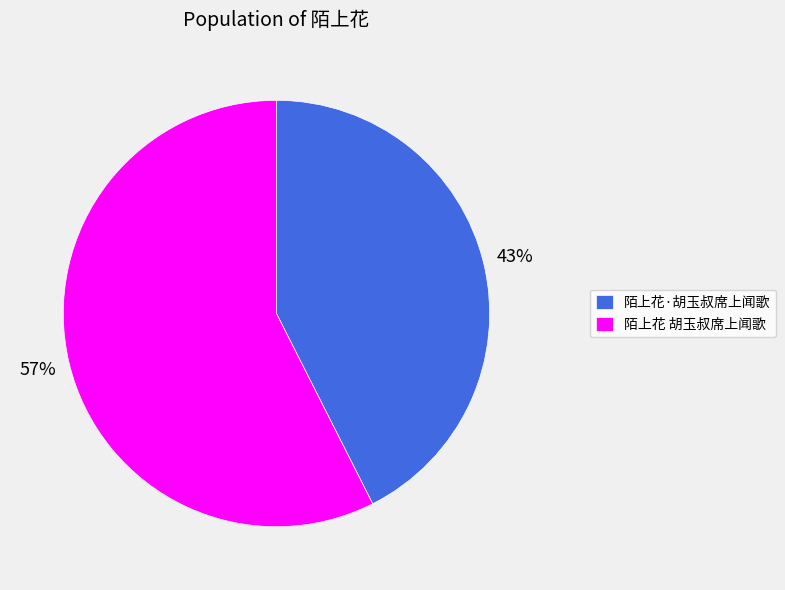

What is the smallest slice in the pie chart?

陌上花·胡玉叔席上闻歌